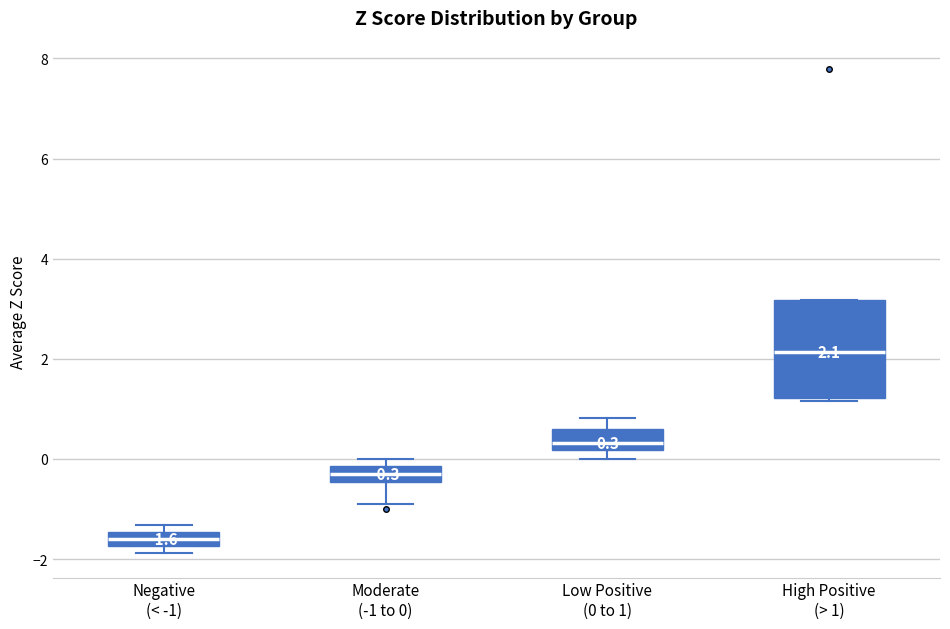

Which box's median line is the highest?

High Positive (> 1)